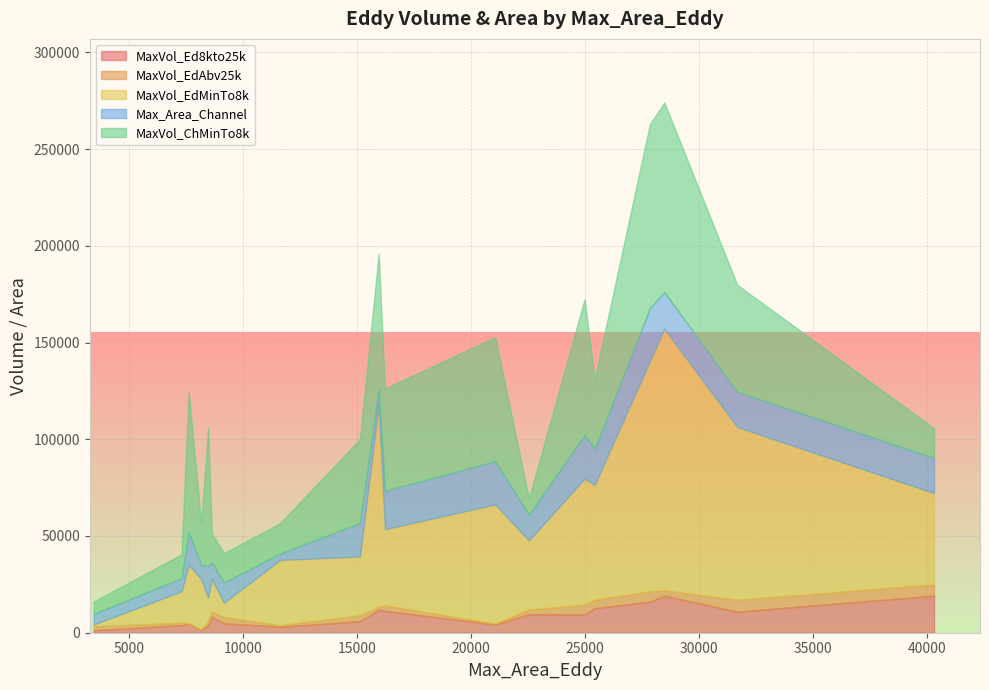

What is the difference between the MaxVol_Ed8kto25k values at 8459 and 40328?

15425.0